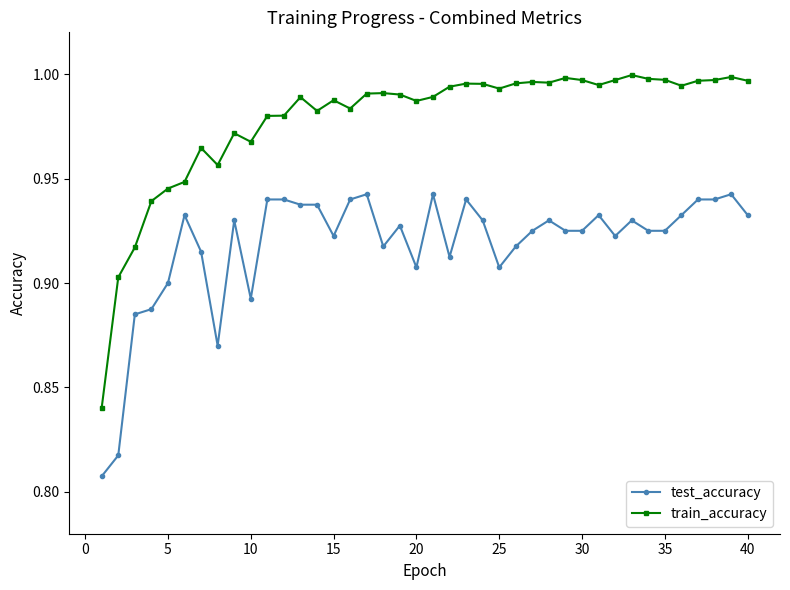

At how many categories does at least one series exceed 0?

40